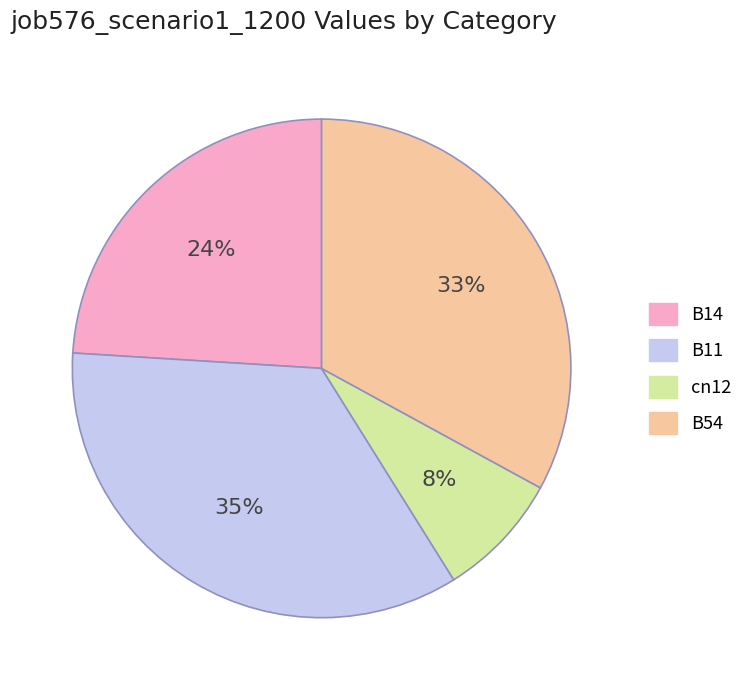

Does cn12 account for over 50% of the chart?

No